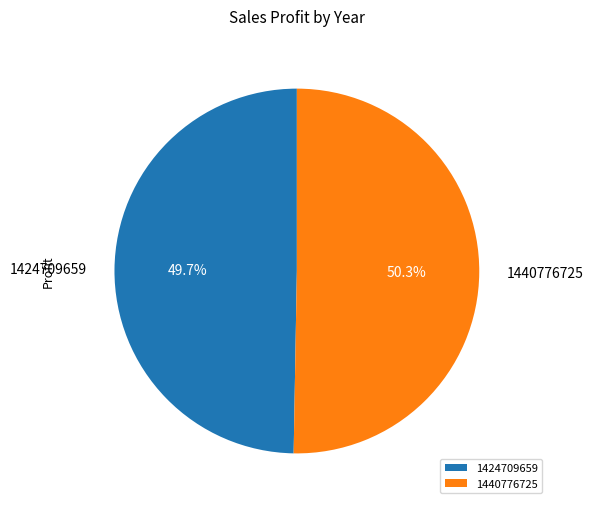

Which category has the smallest portion of the pie?

1424709659